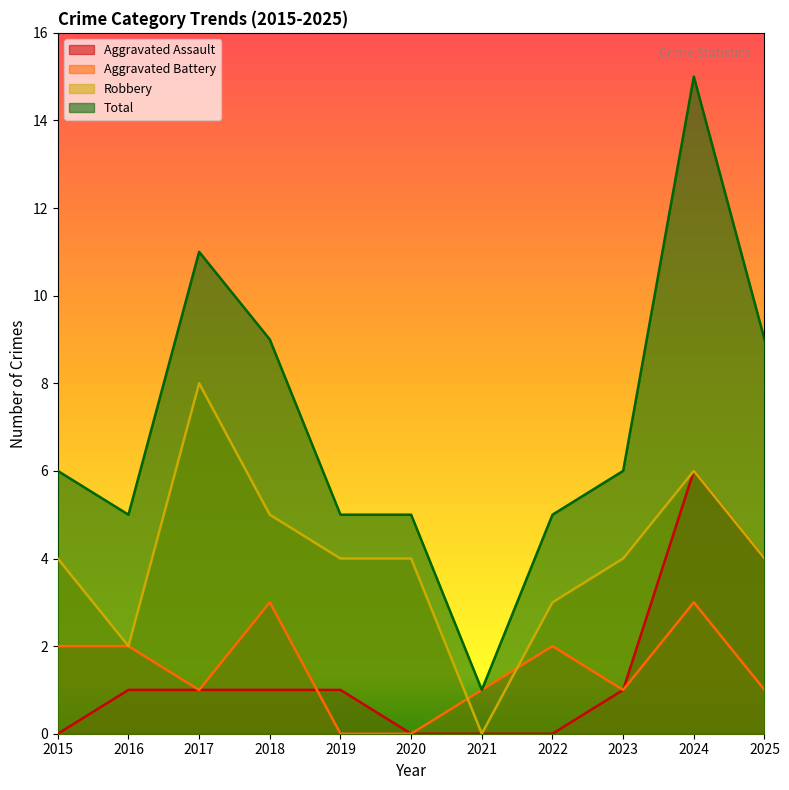

What are all the series names shown in the legend?

Aggravated Assault, Aggravated Battery, Robbery, Total